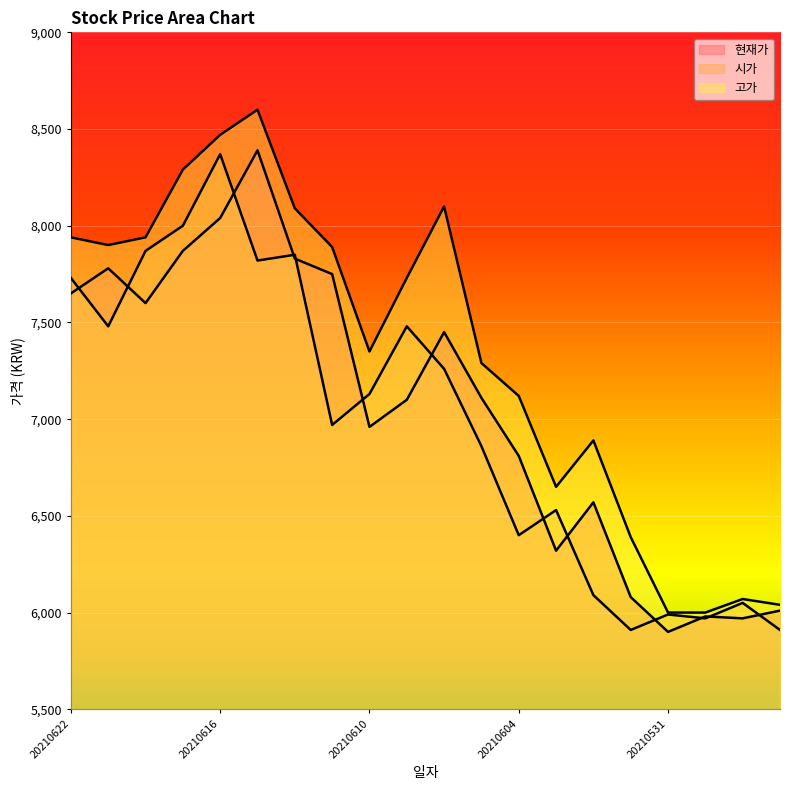

What is the difference between the 고가 values at 20210614 and 20210601?

1700